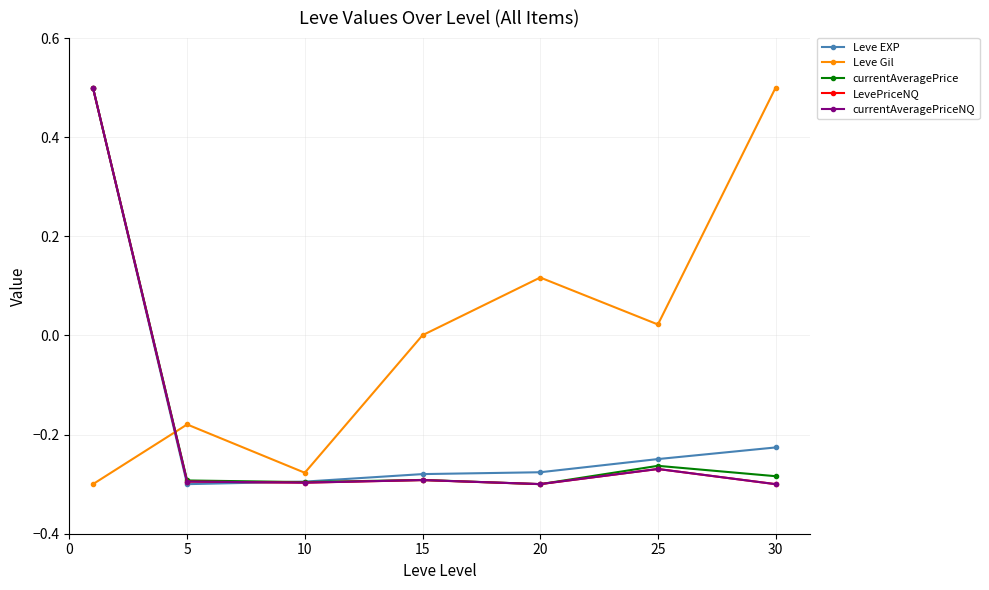

What is the maximum value for Leve EXP?

0.5